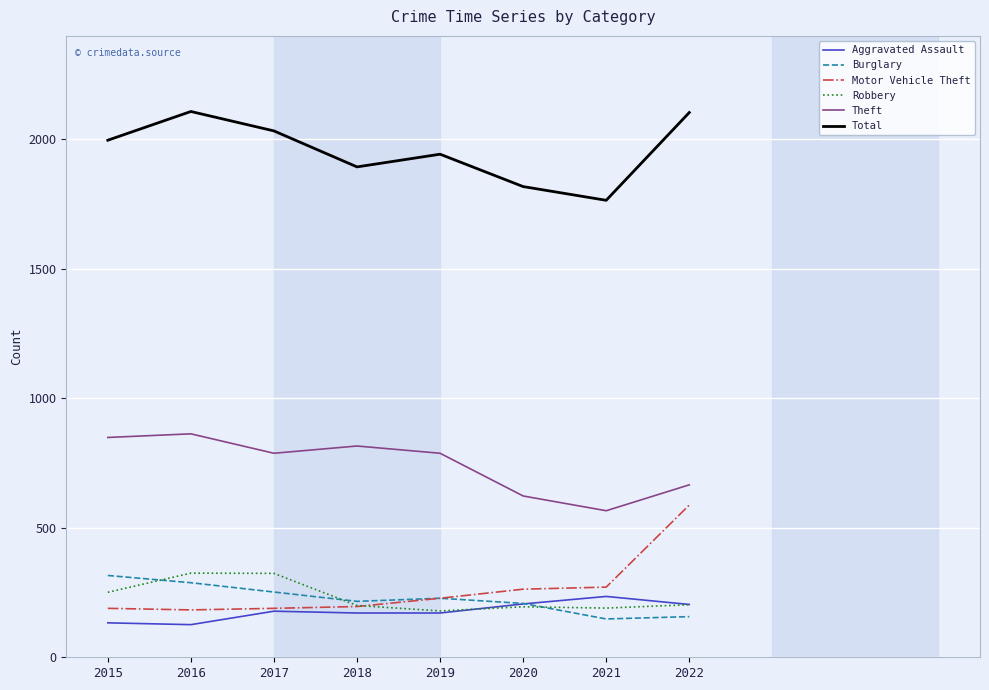

What is the maximum value shown in the chart?

2108